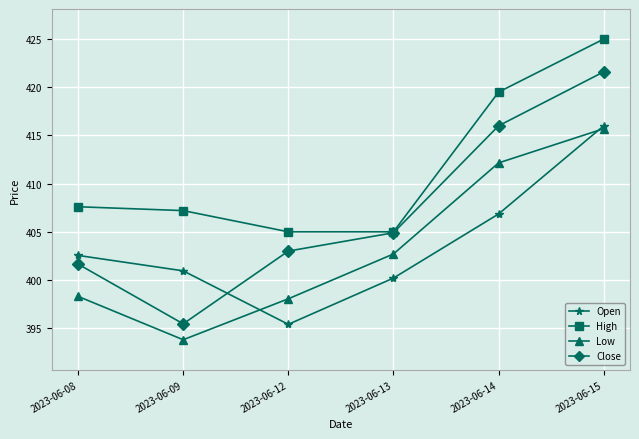

At how many categories does at least one series exceed 424?

1